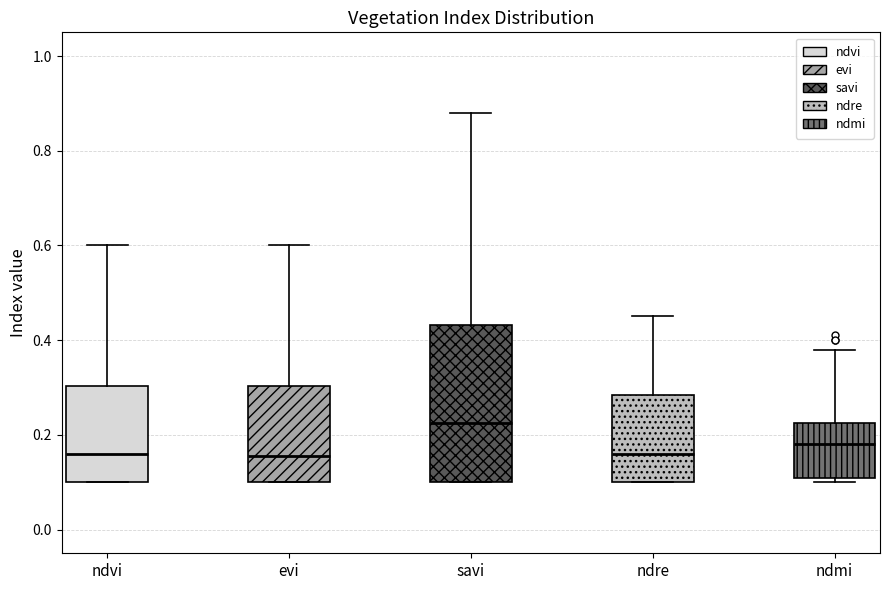

Reading left to right, read every box against the y-axis: the position of its median line, the range the box covers, and the ends of its whiskers. The values are not printed on the chart, so give them approximately, as read against the axis.

ndvi: median 0.16, box 0.10 to 0.30, whiskers 0.10 to 0.60
evi: median 0.16, box 0.10 to 0.30, whiskers 0.10 to 0.60
savi: median 0.22, box 0.10 to 0.44, whiskers 0.10 to 0.88
ndre: median 0.16, box 0.10 to 0.28, whiskers 0.10 to 0.46
ndmi: median 0.18, box 0.12 to 0.22, whiskers 0.10 to 0.38